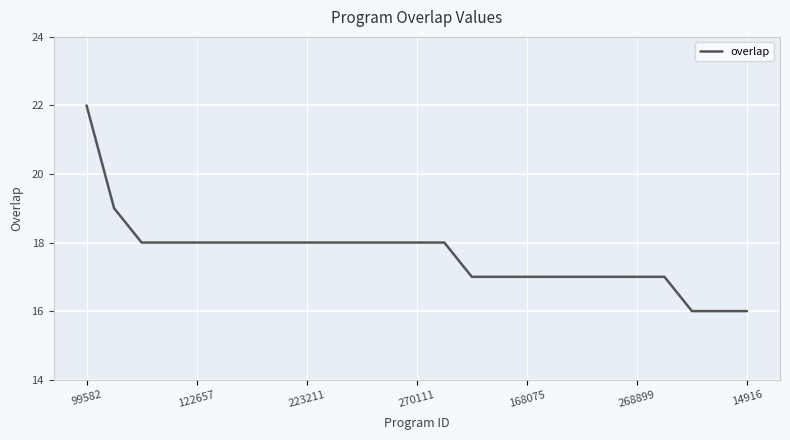

How many lines are shown in the chart?

1